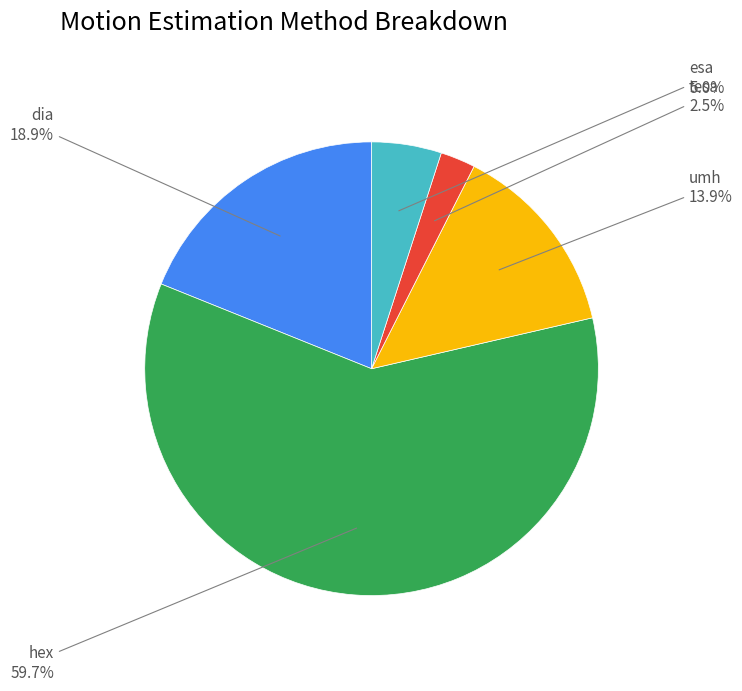

Combined, do hex and dia account for over 50%?

Yes